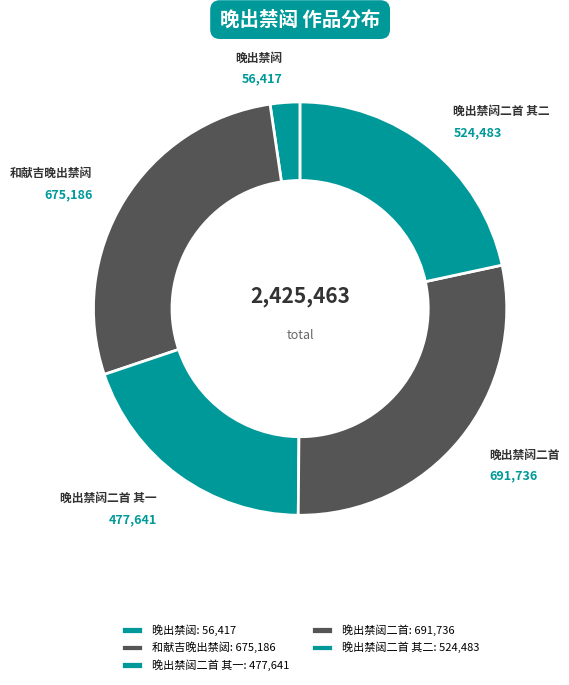

How many segments does this pie chart have?

5